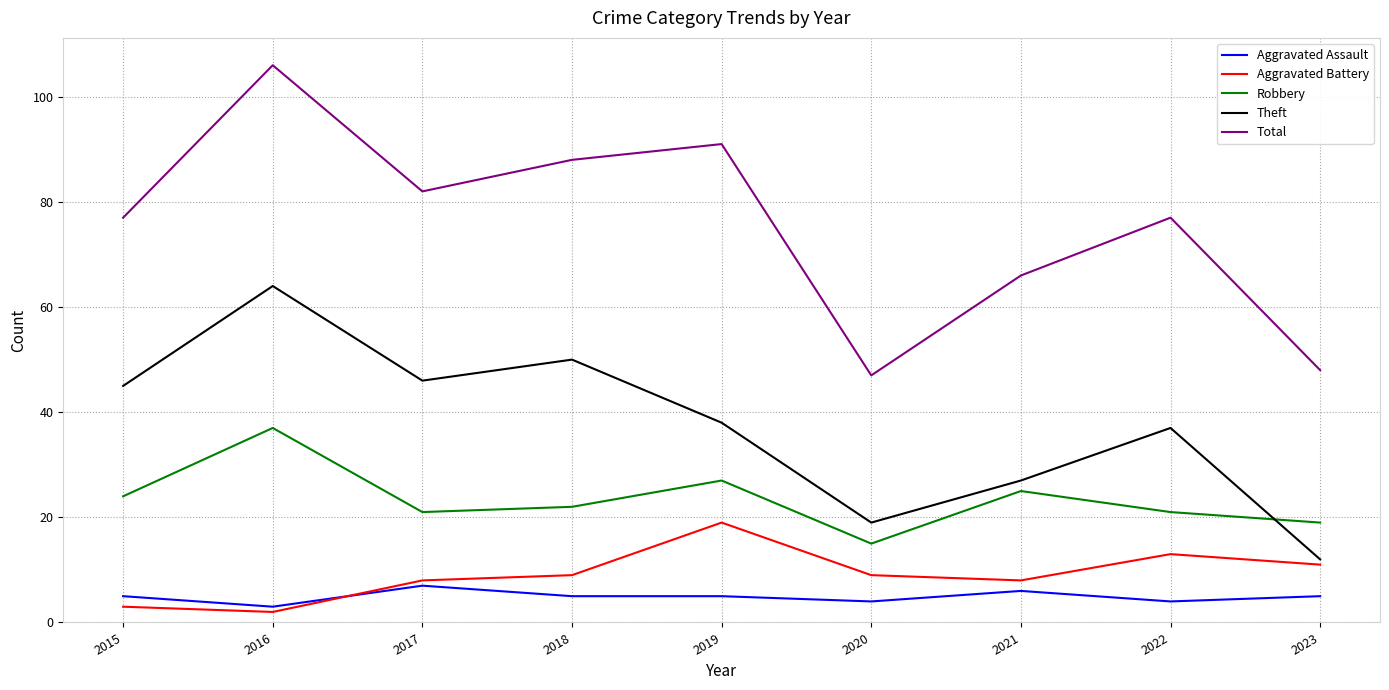

Where is the first local maximum for Aggravated Assault?

2017